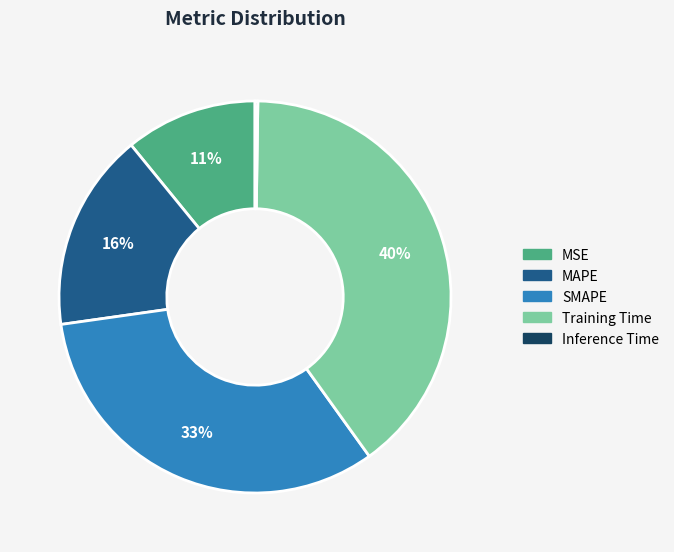

Is it true that Training Time is 40% of the pie?

True